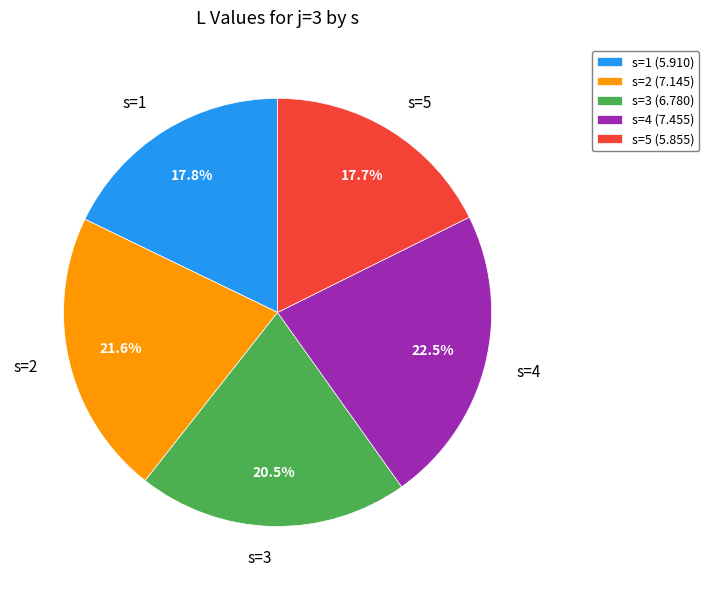

Does any single category account for the majority?

No